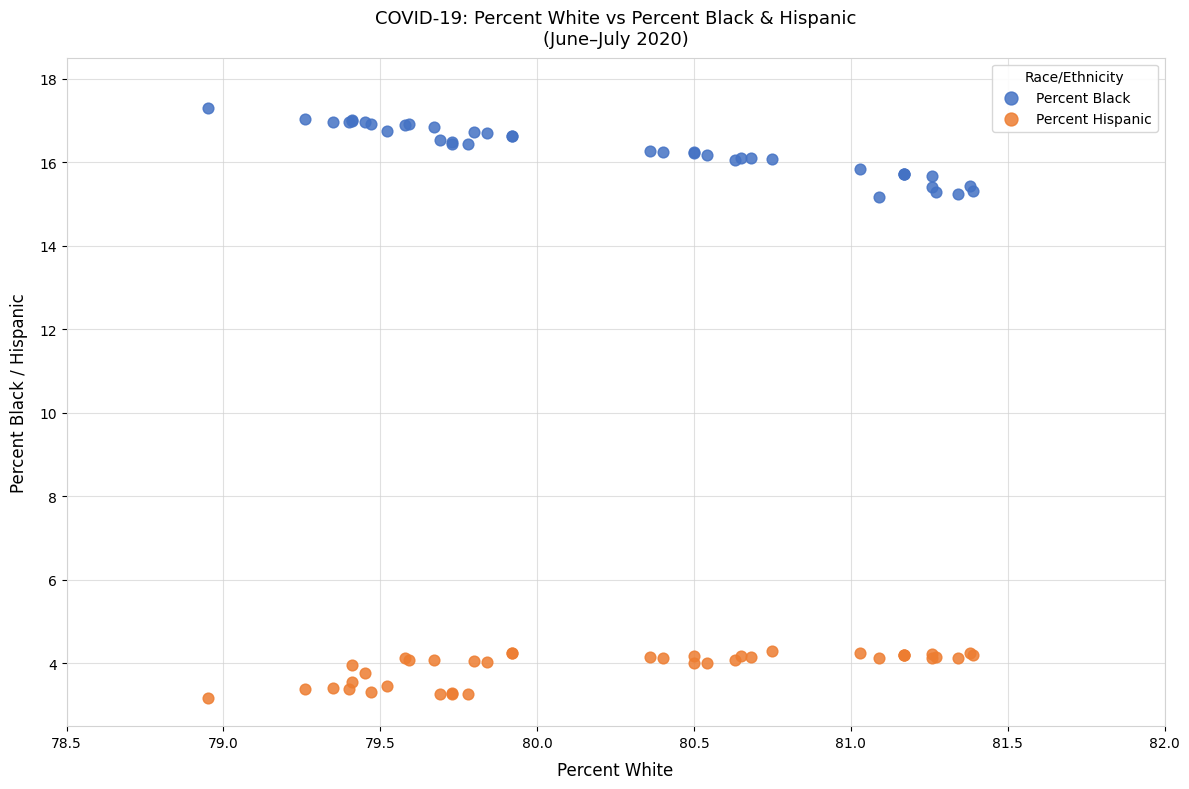

Which series contains the lowest Y value?

Percent Hispanic